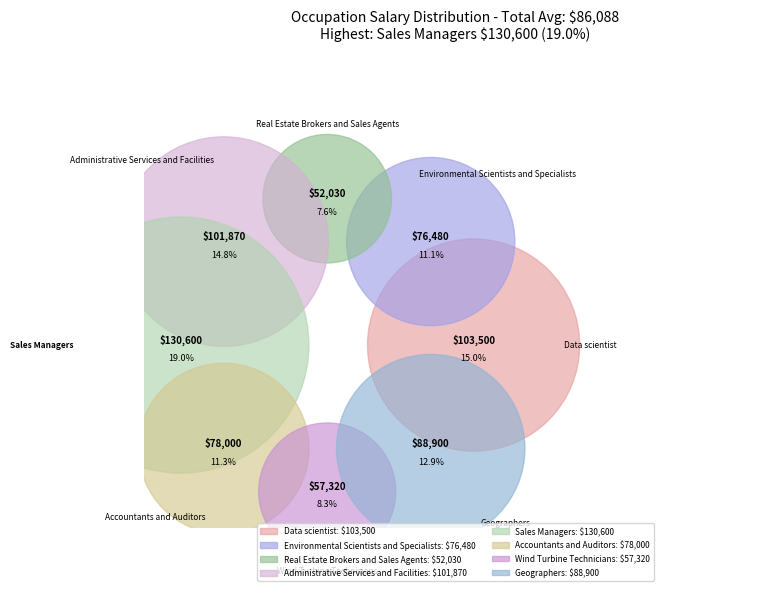

The Real Estate Brokers and Sales Agents slice represents 18% of the pie. True or false?

False